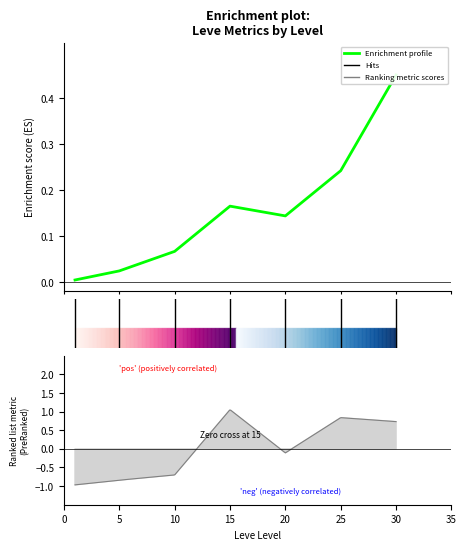

What is the sum of all values?

1.1